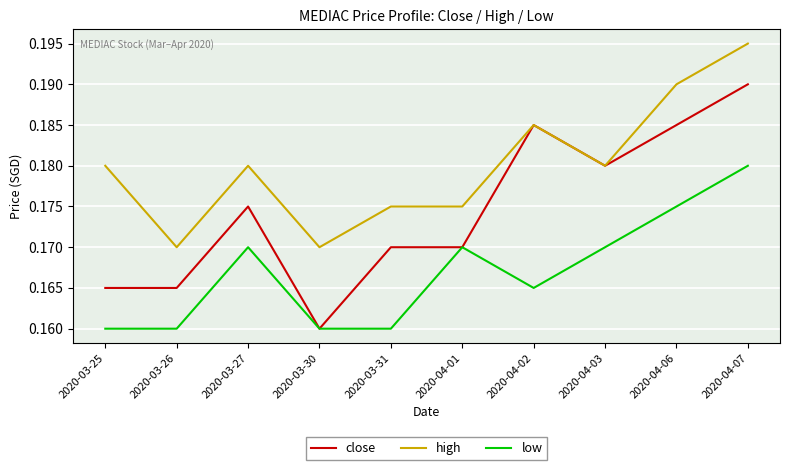

True or false: high and low cross at least once.

False